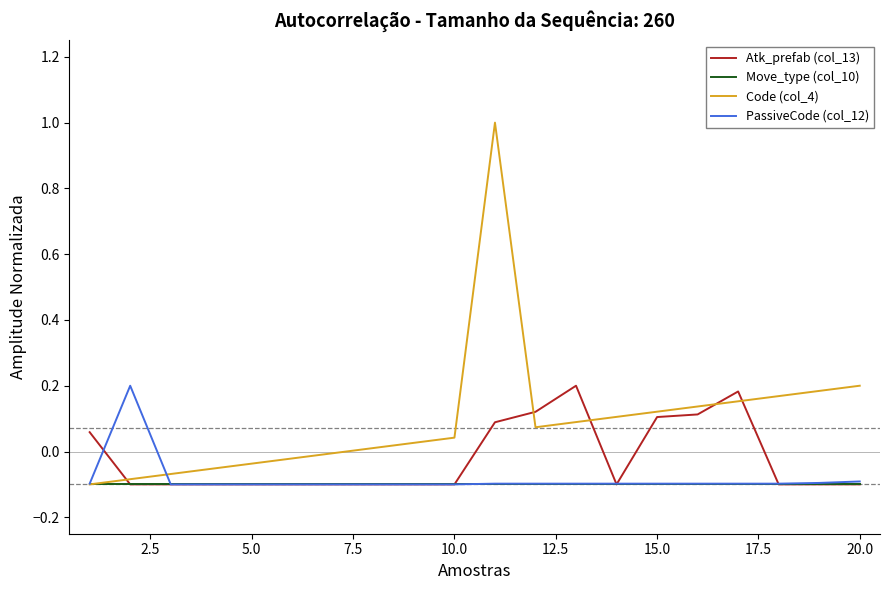

Which series has the largest total across all categories?

Code (col_4)